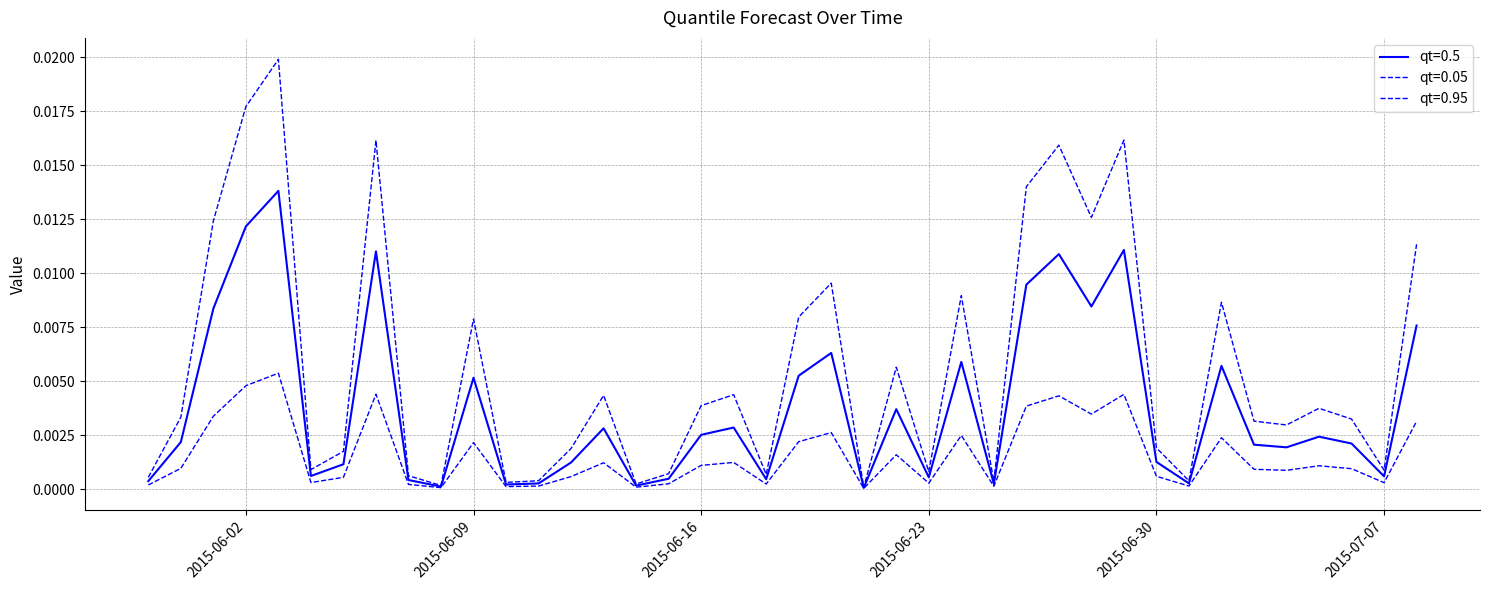

Which category has the highest value across all series?

2015-06-03